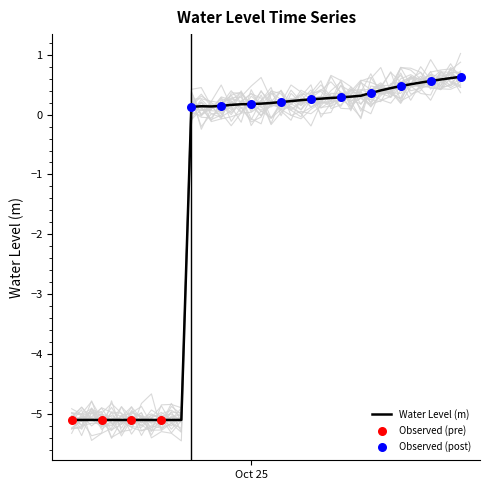

What is the change in value from 2024-10-24 10:00 to 2024-10-25 01:00?

+5.3